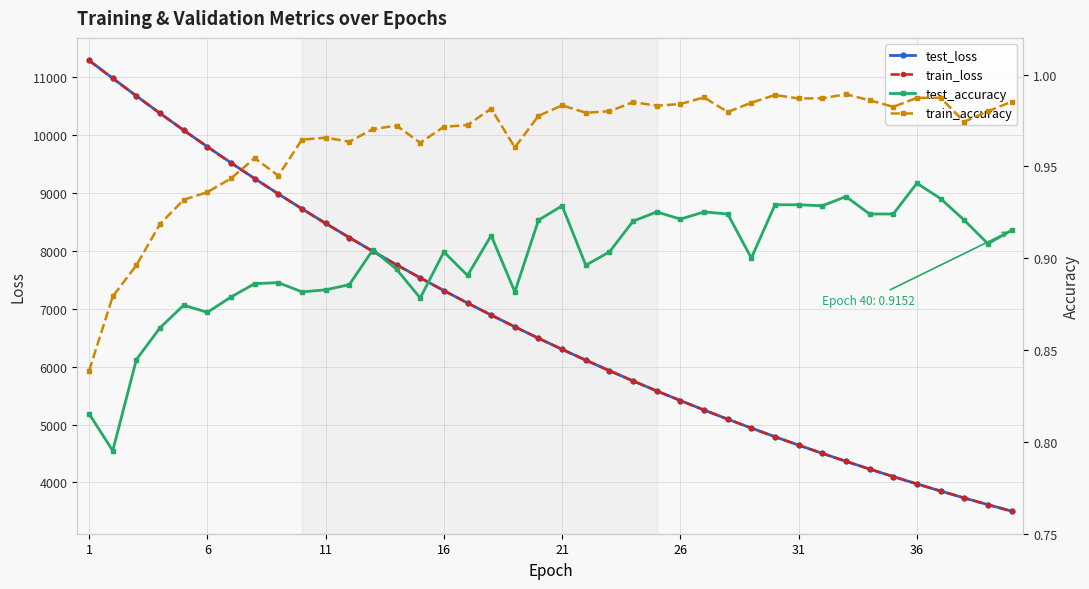

What is the difference between the second highest and second lowest values in the train_accuracy series?

0.1